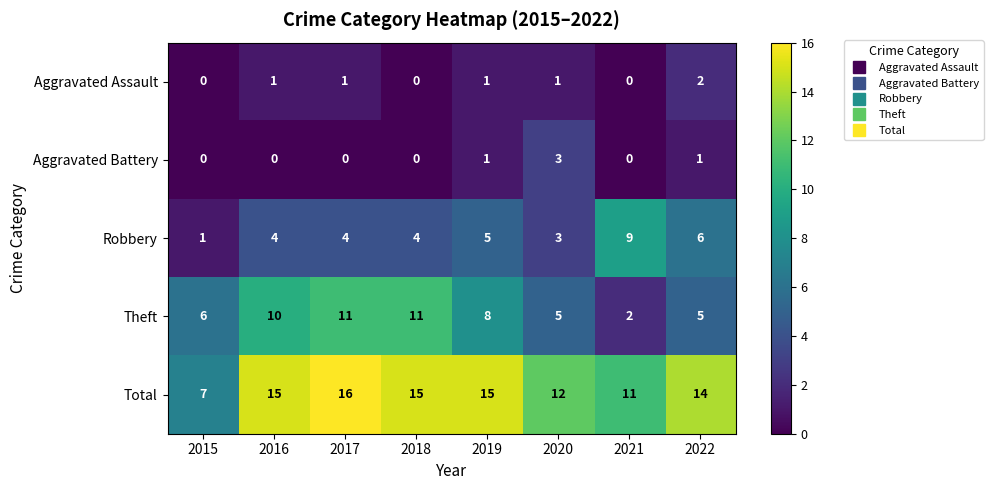

Which category has the highest value across all series?

2017